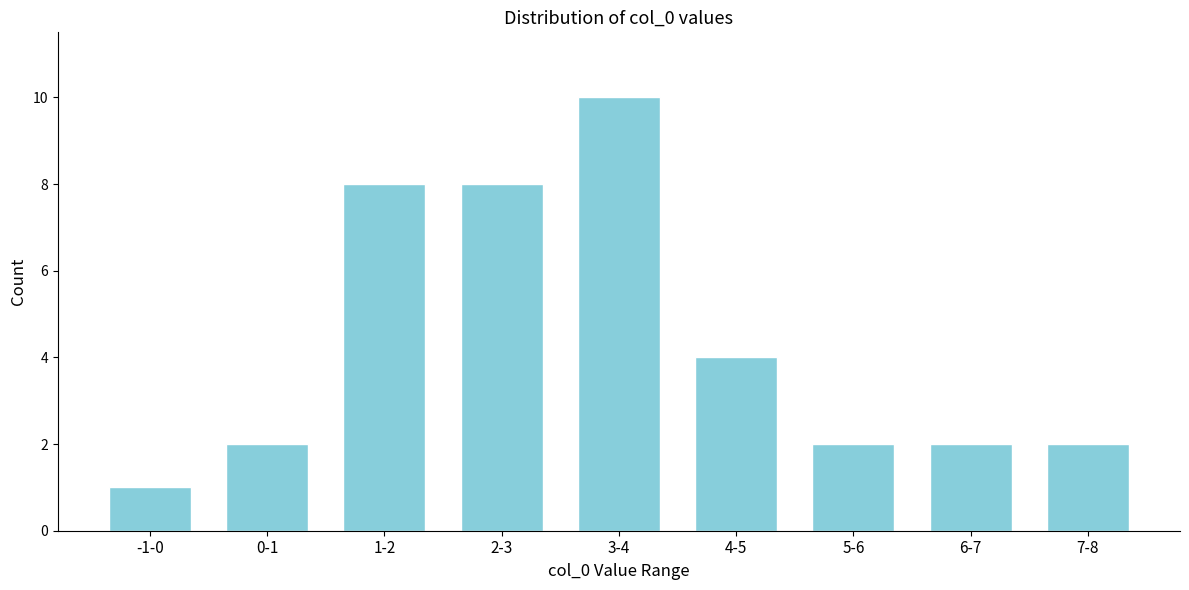

Reading right to left, what are all the values shown in this chart?

7-8=2	6-7=2	5-6=2	4-5=4	3-4=10	2-3=8	1-2=8	0-1=2	-1-0=1